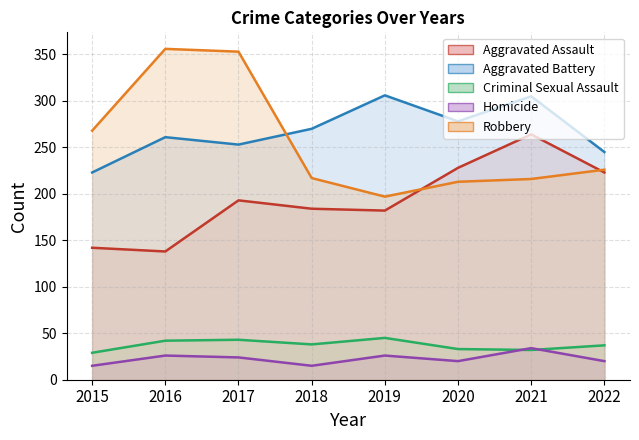

Is the value of Aggravated Assault at 2022 greater than the value of Aggravated Battery at 2022?

No